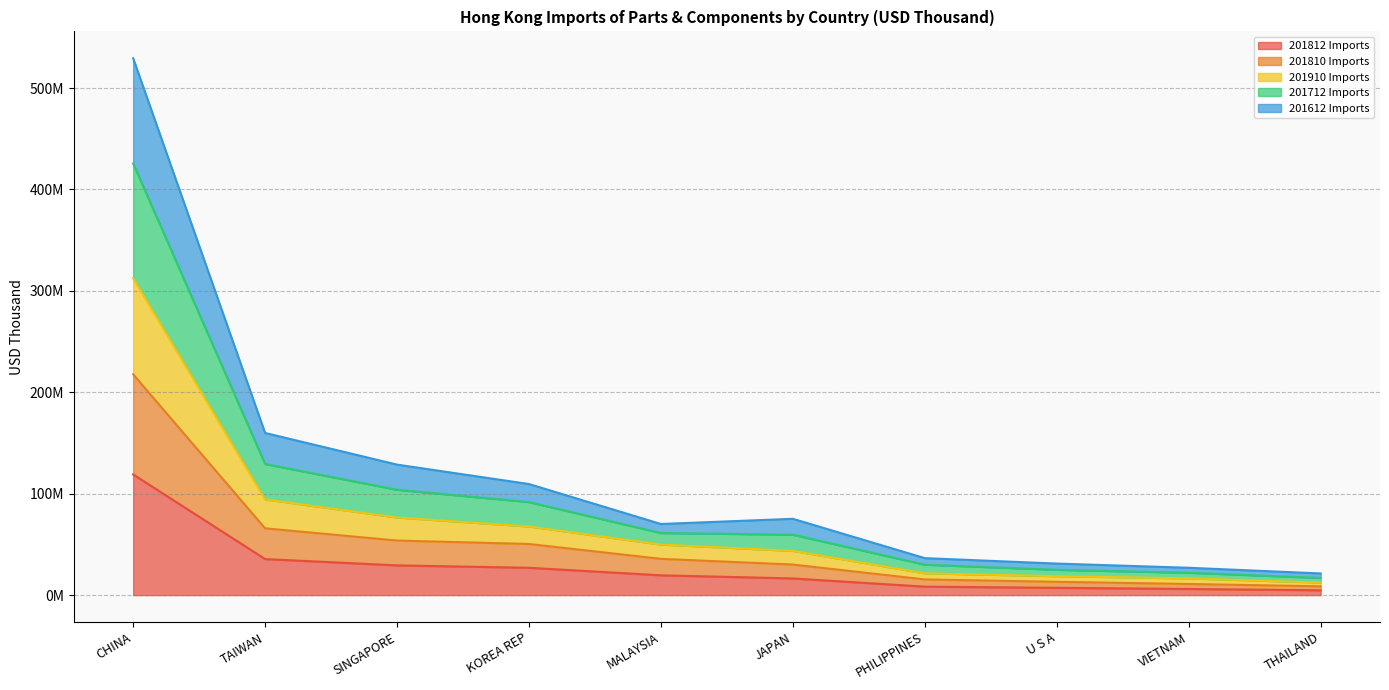

Is it true that 201712 Imports equals 90396282.7 at JAPAN?

False